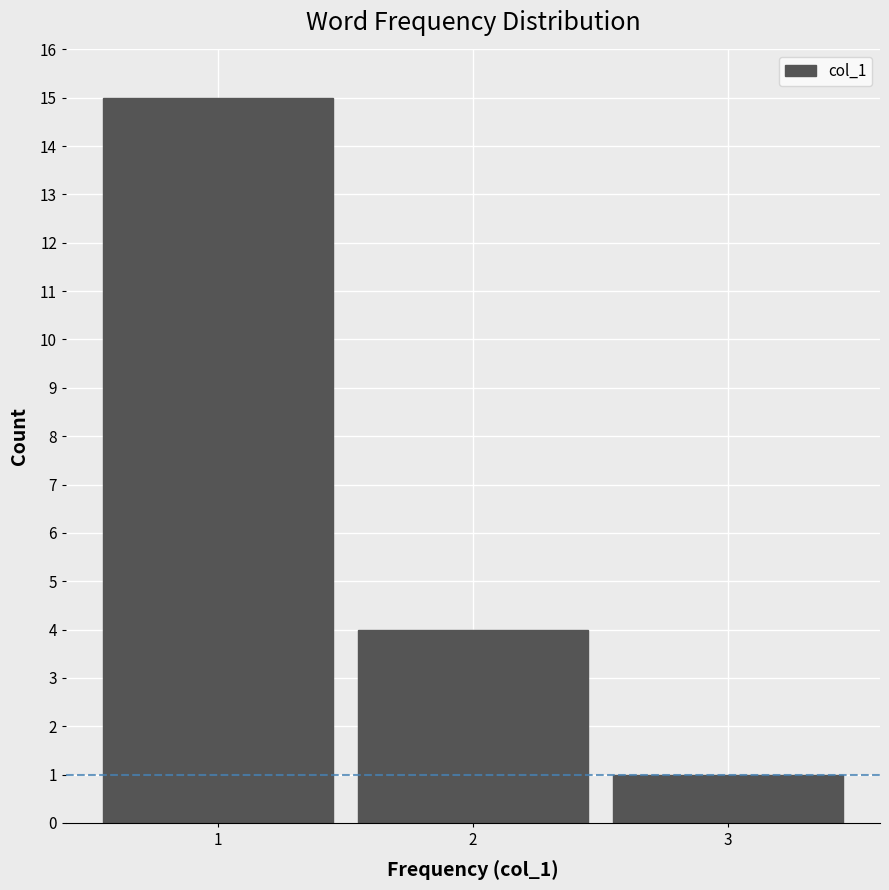

Which range on the x-axis has the tallest bar?

0.5 to 1.5